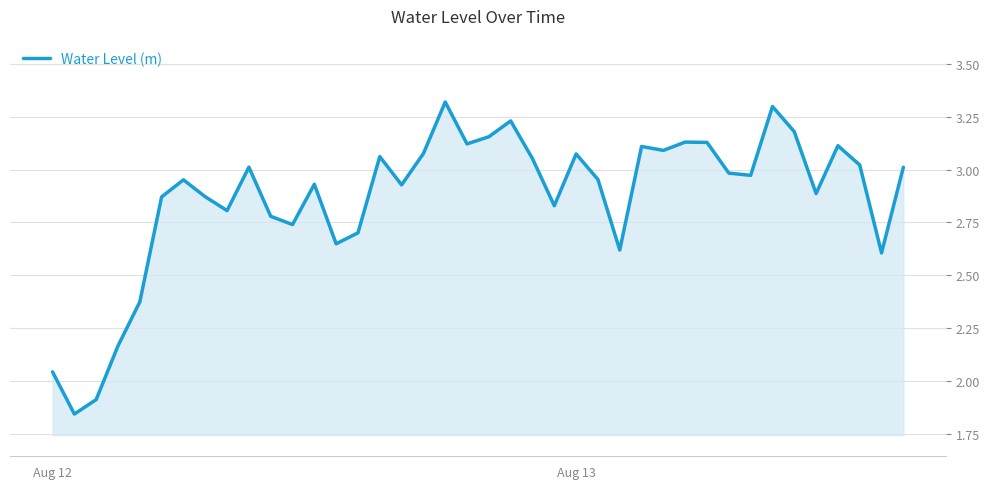

Where does the data first go above 2?

Aug 12